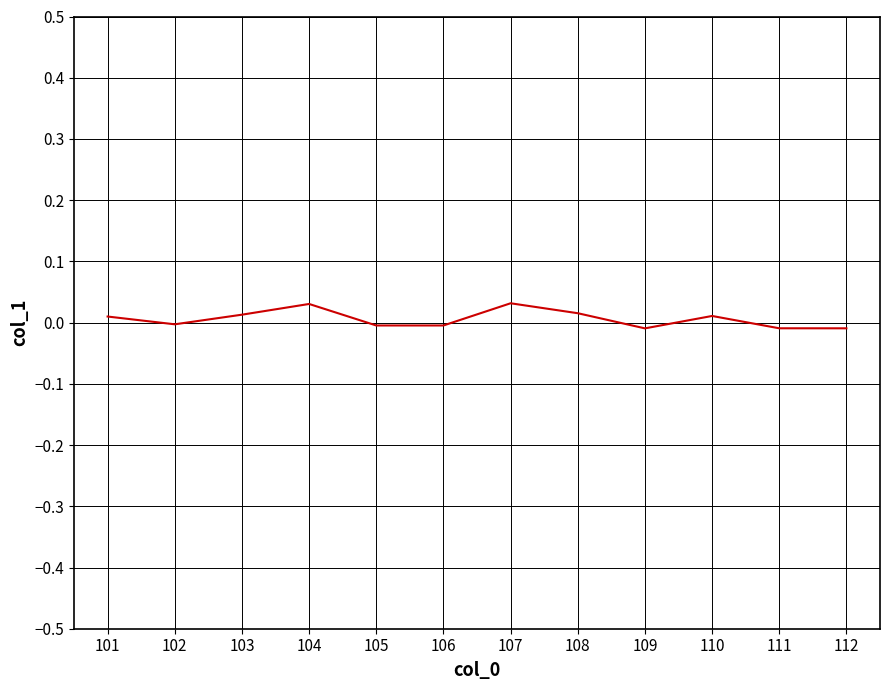

True or false: the data shows -0.0 at 111.

True